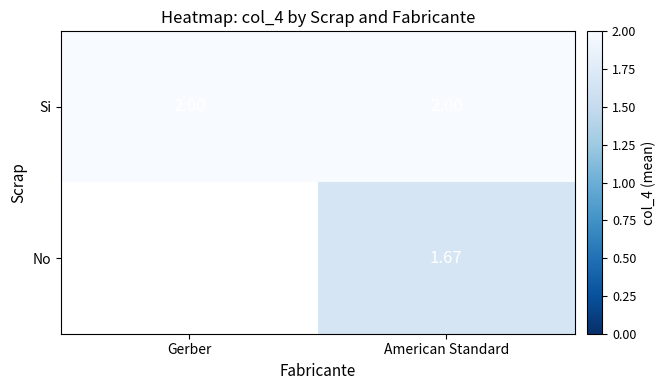

At how many categories does at least one series exceed 1?

2